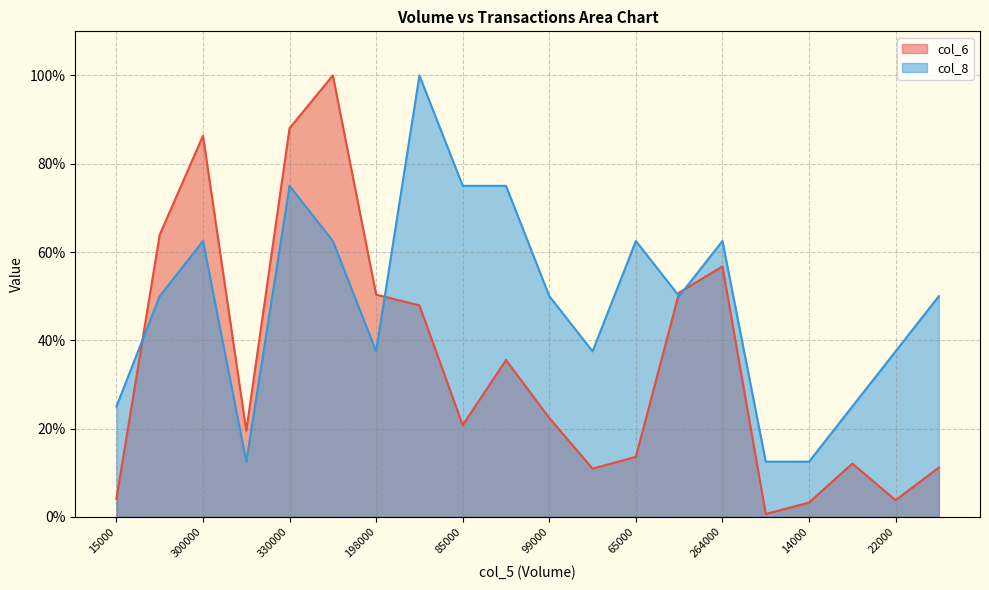

At 60000, list the series in order from smallest to largest.

col_6, col_8